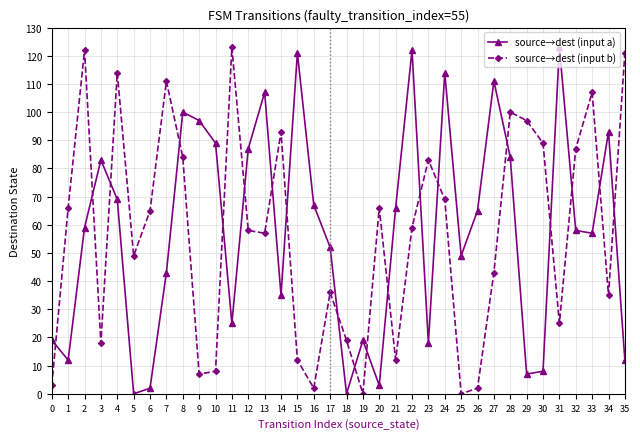

Where do source→dest (input a) and source→dest (input b) first cross each other?

0 and 1